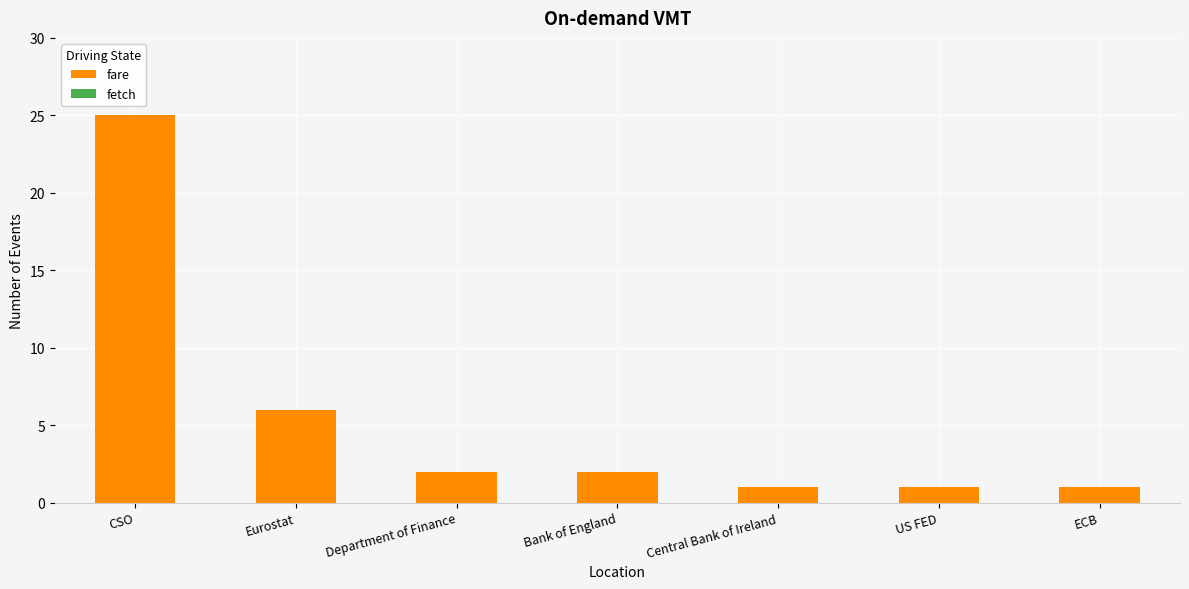

Which has a higher value, ECB or Bank of England?

Bank of England